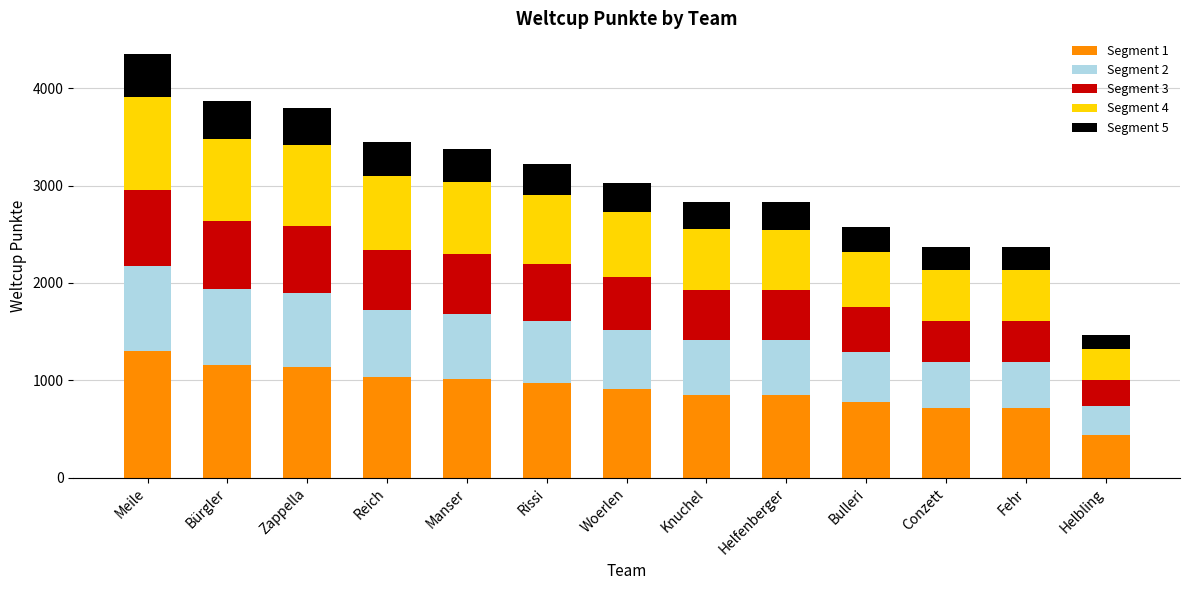

What are all the series names shown in the legend?

Segment 1, Segment 2, Segment 3, Segment 4, Segment 5